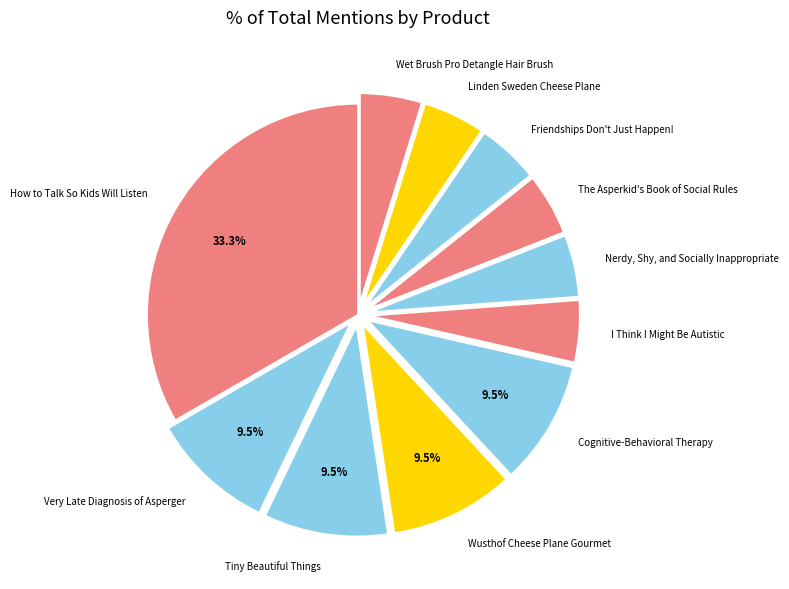

True or false: Very Late Diagnosis of Asperger accounts for 24% of the total.

False